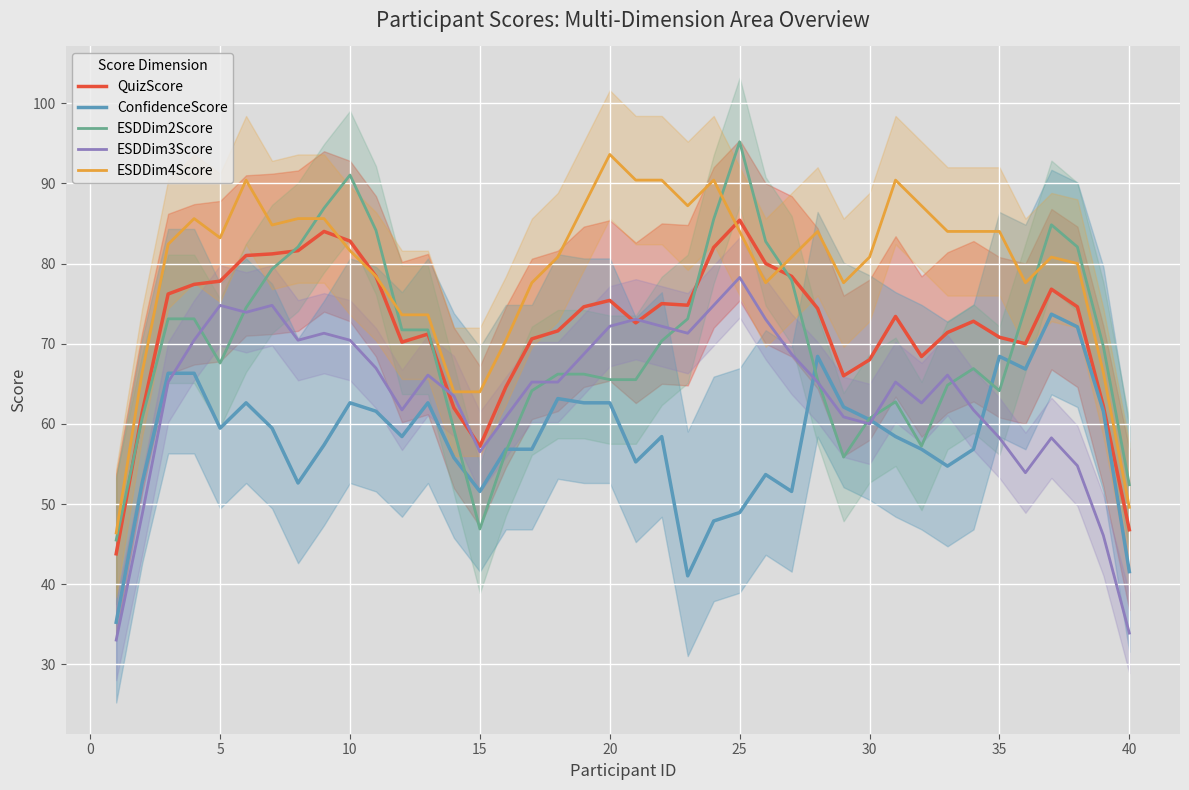

True or false: ESDDim4Score and ConfidenceScore cross at least once.

False